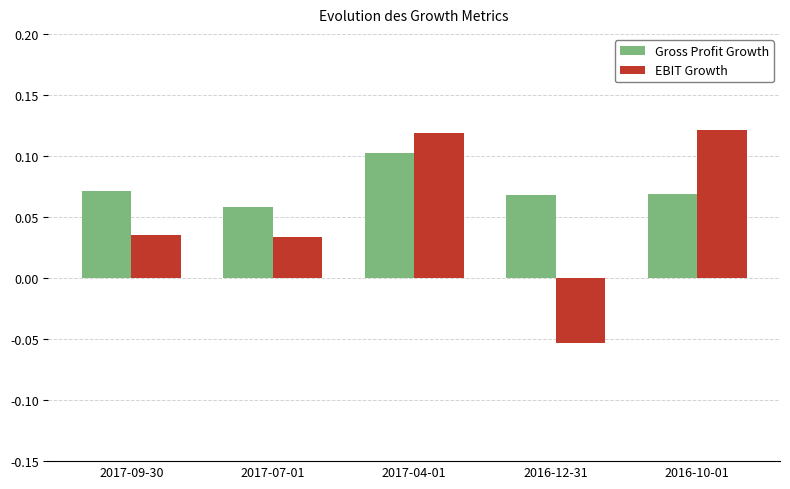

At which label does Gross Profit Growth reach its peak?

2017-04-01